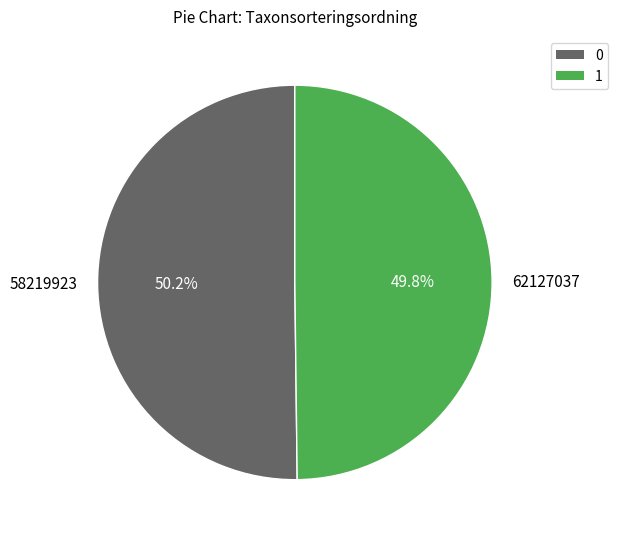

The 62127037 slice represents 50% of the pie. True or false?

True